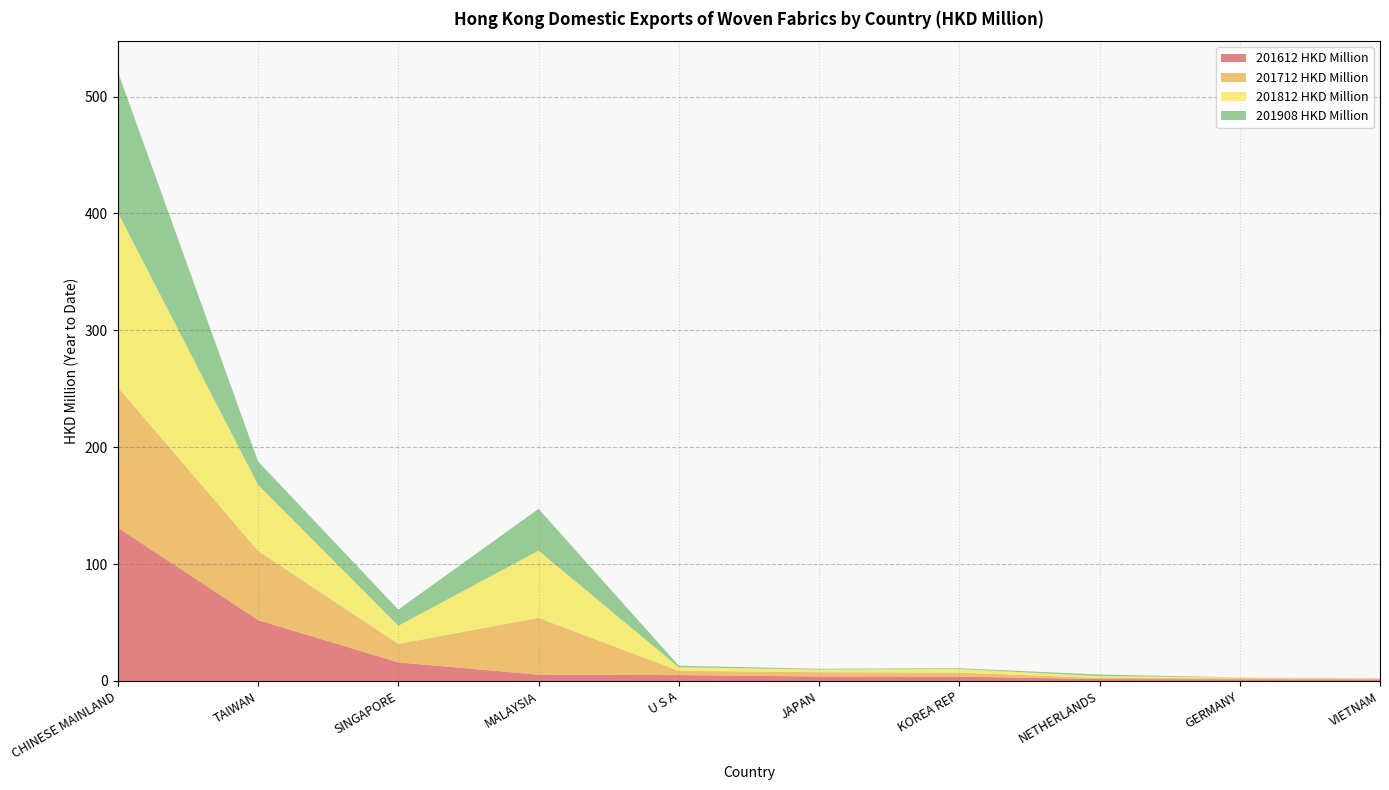

Reading right to left, extract all data points from this chart.

201612 HKD Million: 1.3	1.4	1.6	3.8	3.8	5.0	5.4	15.9	52.1	131.3
201712 HKD Million: 0.8	0.9	0.9	3.4	3.6	3.7	48.6	15.8	59.3	120.0
201812 HKD Million: 0.1	0.6	1.5	3.0	2.4	3.0	57.5	15.5	56.4	149.7
201908 HKD Million: 0.1	0.1	1.4	0.7	0.7	1.4	35.7	13.9	20.1	120.4